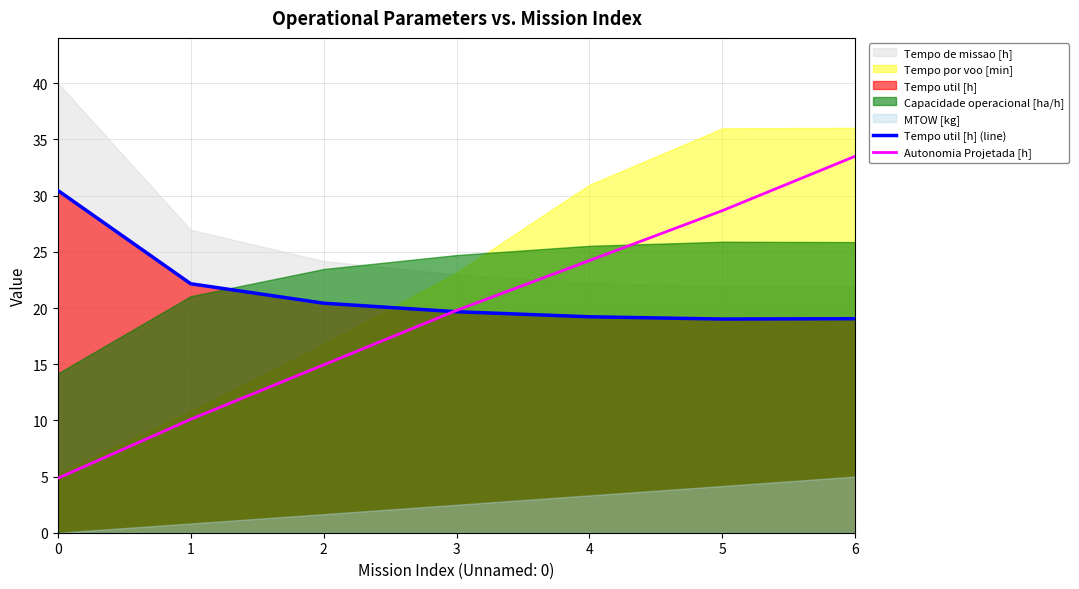

What is the maximum value for Tempo util [h] (line)?

30.5